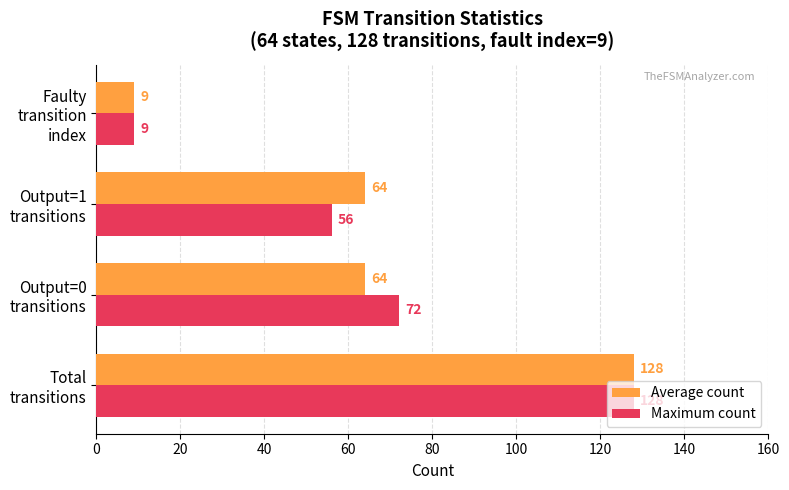

What is the average value of the Maximum count series?

66